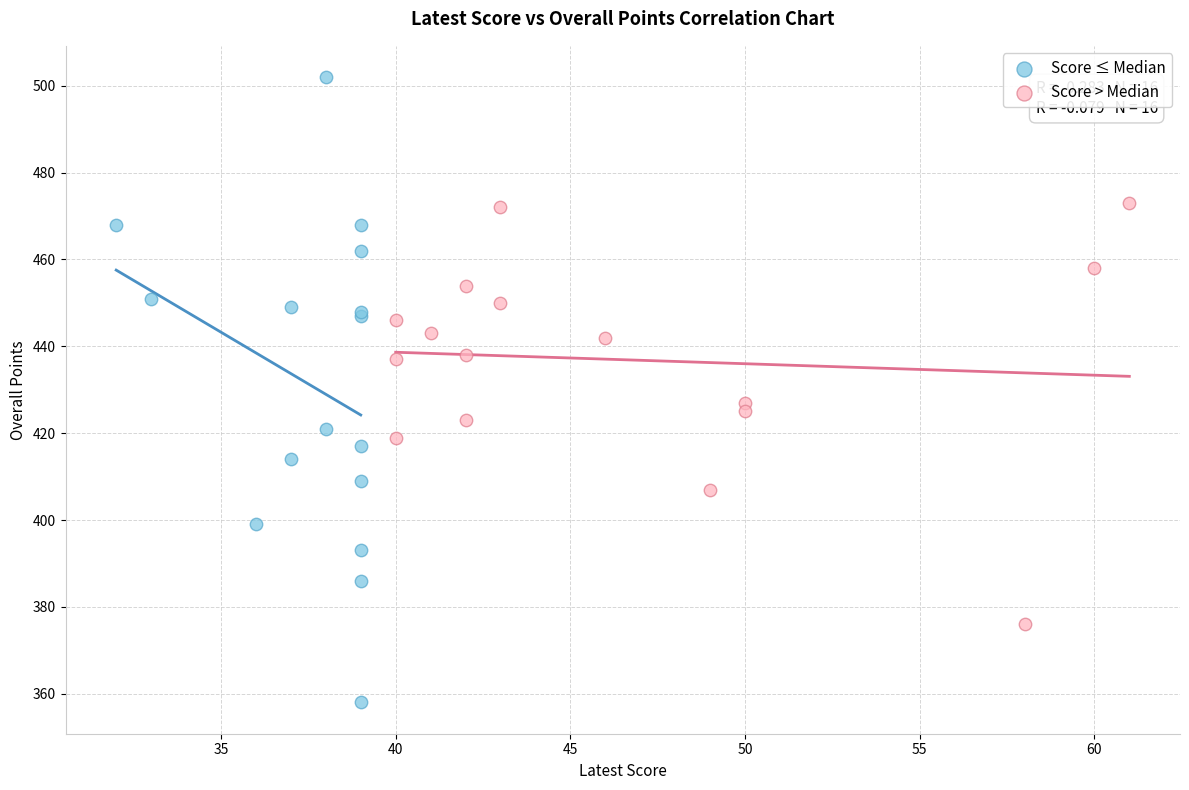

What are all the series names shown in the legend?

Score ≤ Median, Score > Median